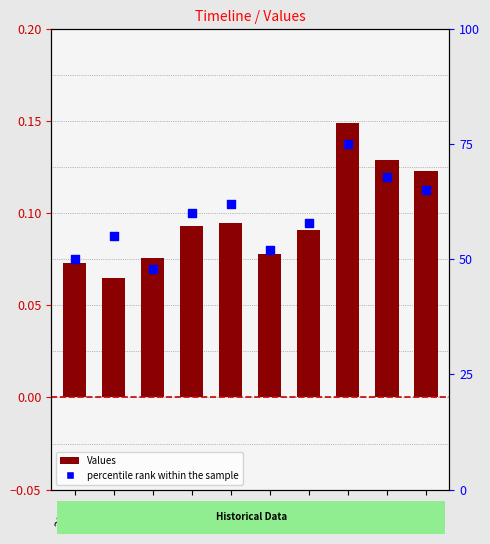

Which series reaches the maximum Y coordinate?

percentile rank within the sample